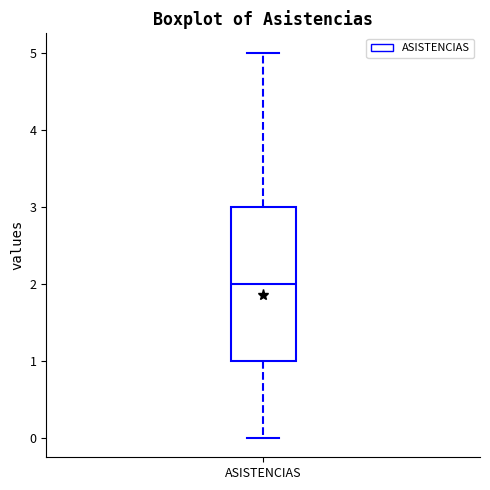

Read this box plot against the y-axis: the position of the median line, the range covered by the box, and the ends of both whiskers. The values are not printed on the chart, so give them approximately, as read against the axis.

median 2, box 1 to 3, whiskers 0 to 5